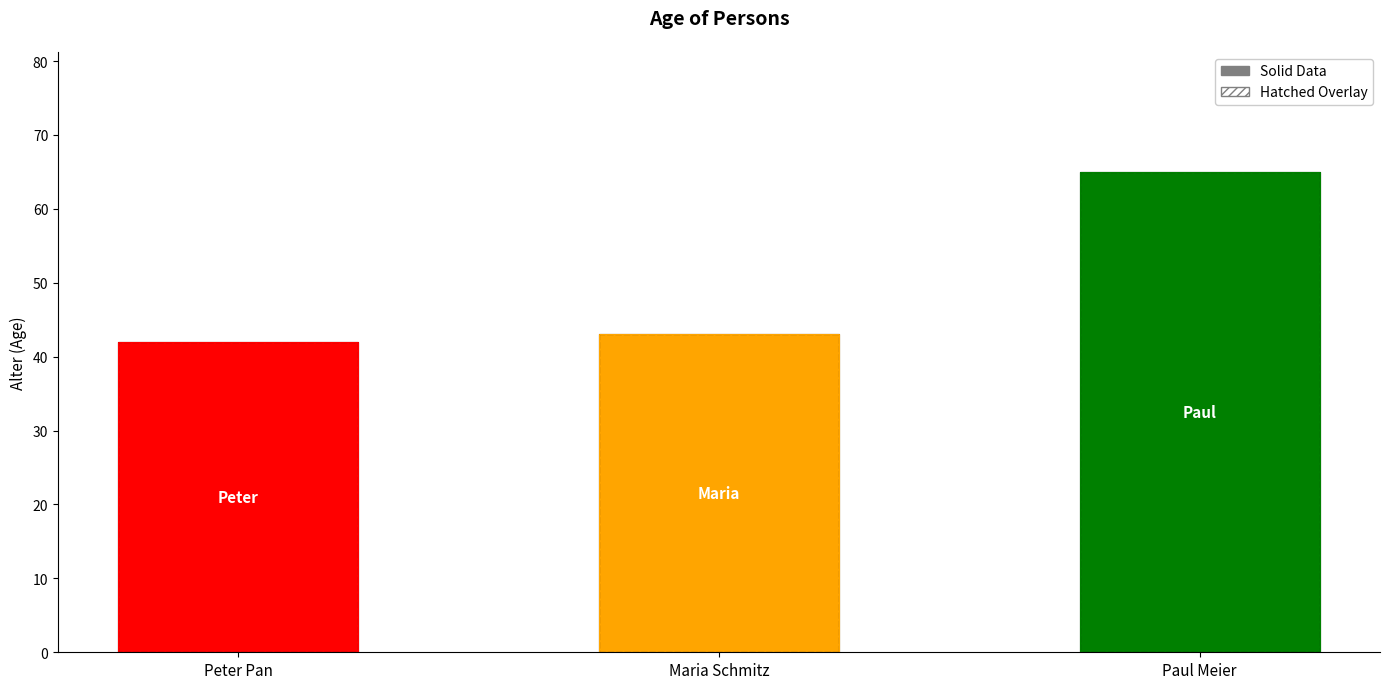

At which category is the sum across all series the highest?

Paul Meier